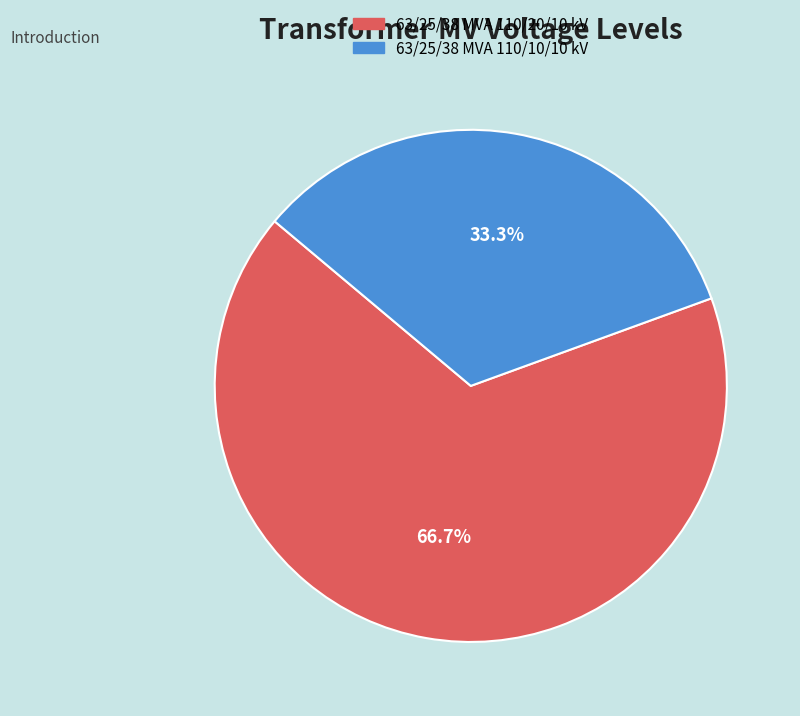

To the nearest percent, what is the combined percentage of 63/25/38 MVA 110/20/10 kV and 63/25/38 MVA 110/10/10 kV?

100%